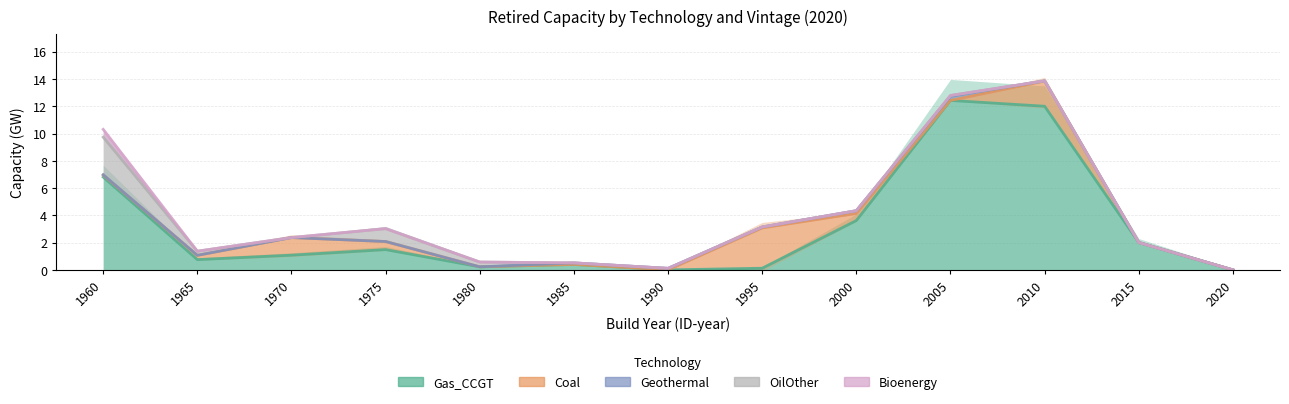

How many lines are shown in the chart?

5